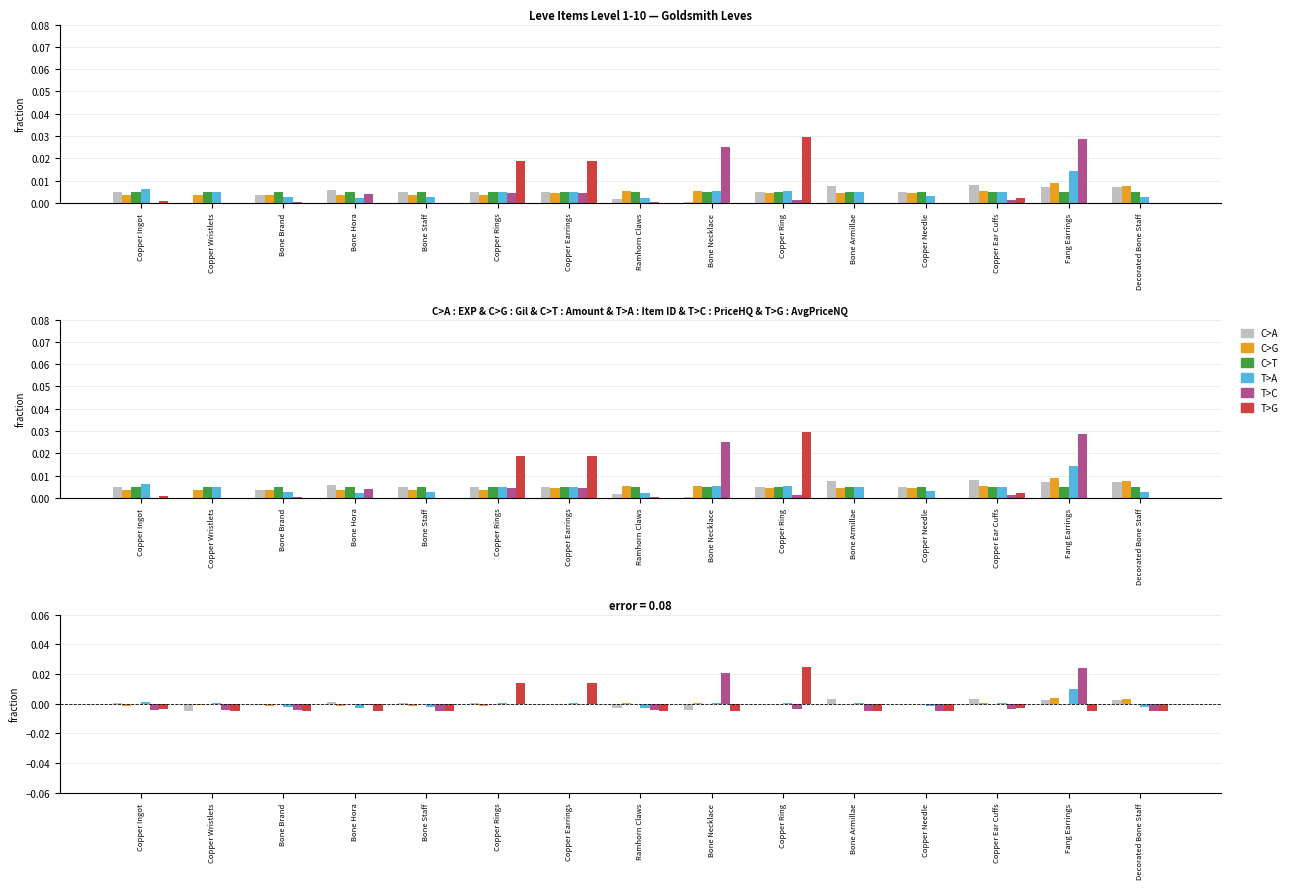

List the labels in order of T>C value, smallest first.

Bone Staff, Bone Armillae, Decorated Bone Staff, Copper Needle, Copper Wristlets, Copper Ingot, Ramhorn Claws, Bone Brand, Copper Ring, Copper Ear Cuffs, Bone Hora, Copper Rings, Copper Earrings, Bone Necklace, Fang Earrings